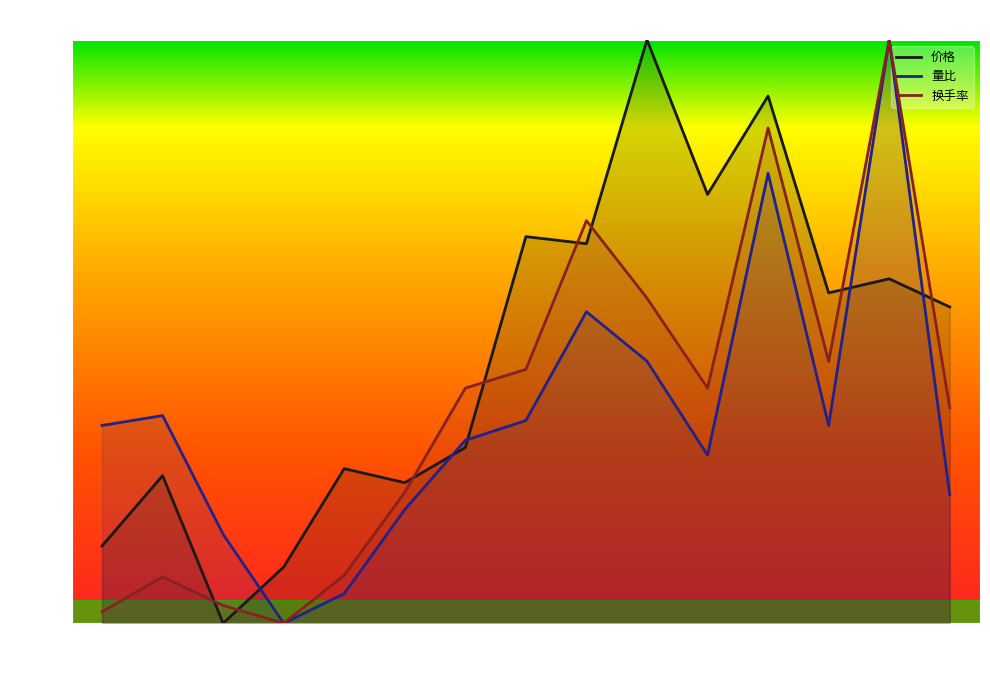

List the series in order of their peak value, highest first.

价格, 量比, 换手率